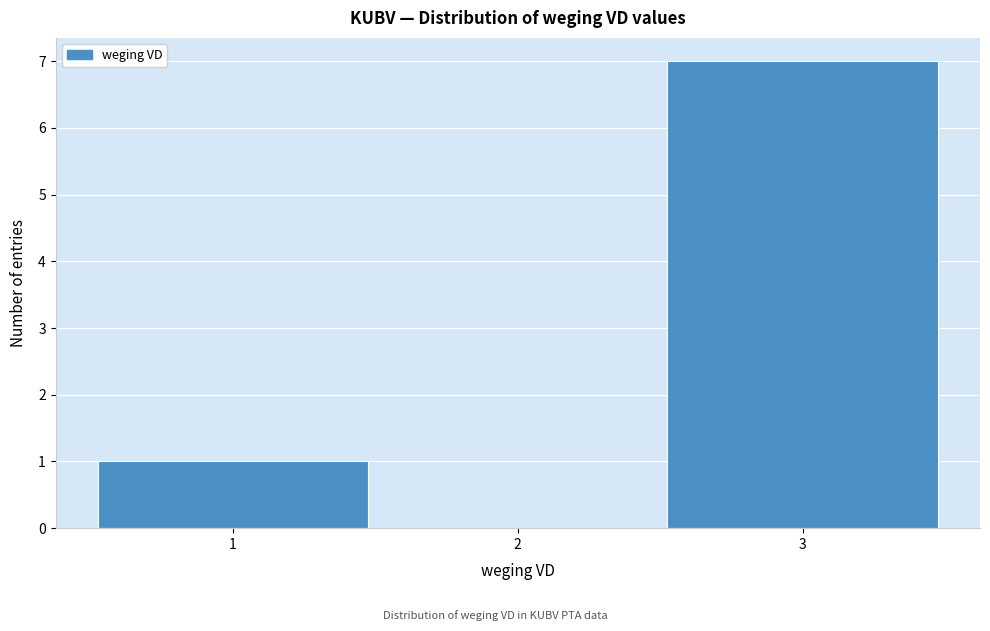

Over which range of the x-axis is the bar tallest?

2.5 to 3.5